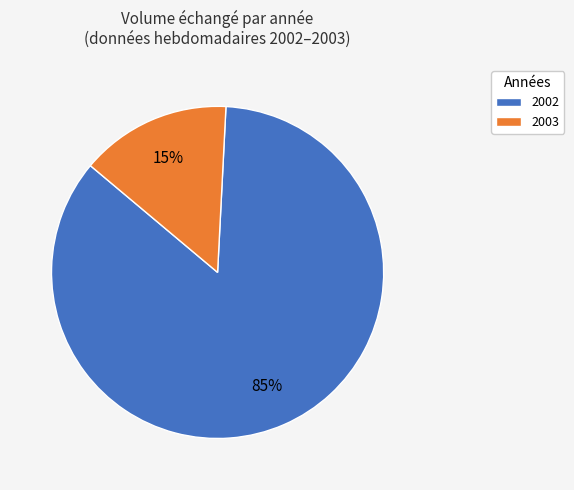

Is there a majority slice in this chart?

Yes